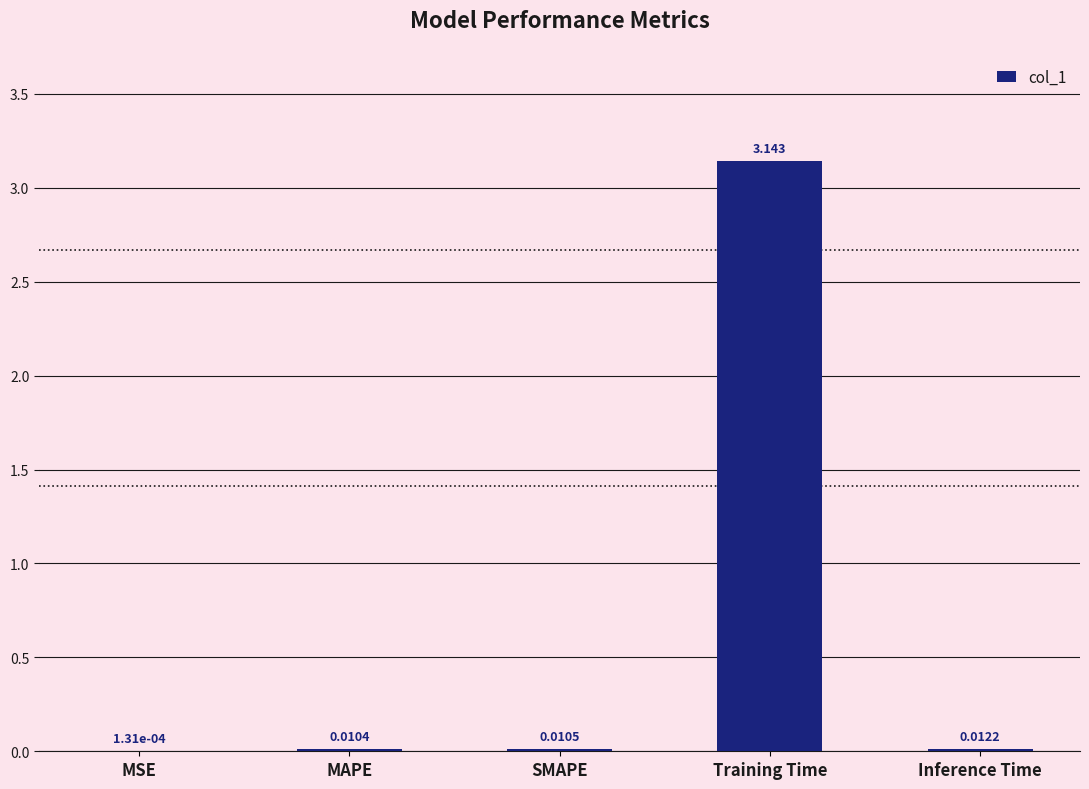

Which category has the highest value across all series?

Training Time